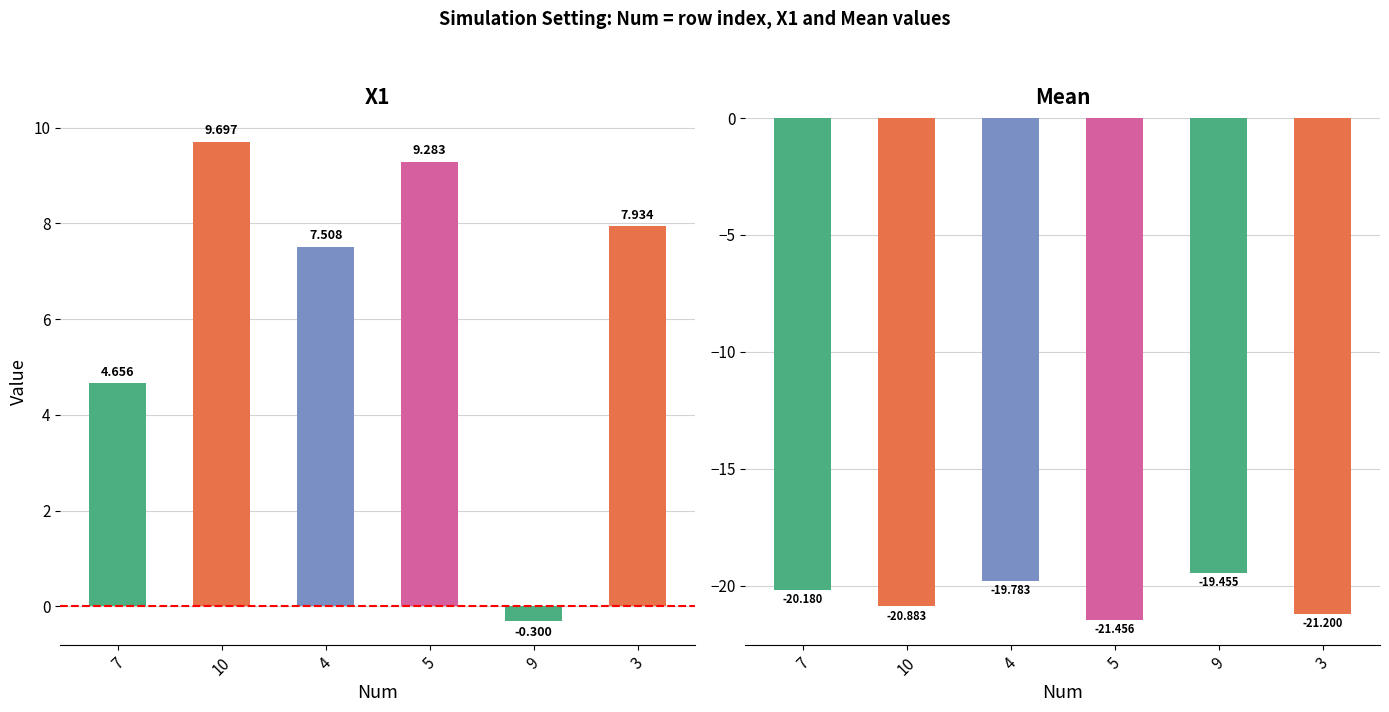

What is the value of the Mean bar at the 5th from the left?

-19.5